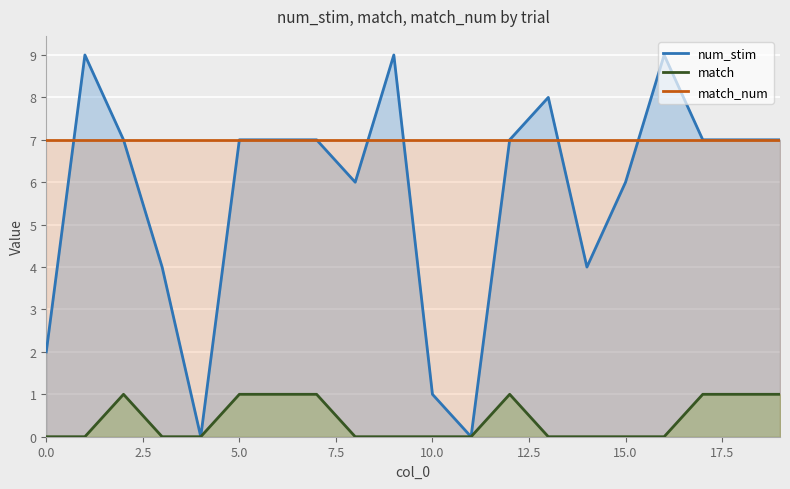

What is the value of the num_stim point at the 18th from the left?

7